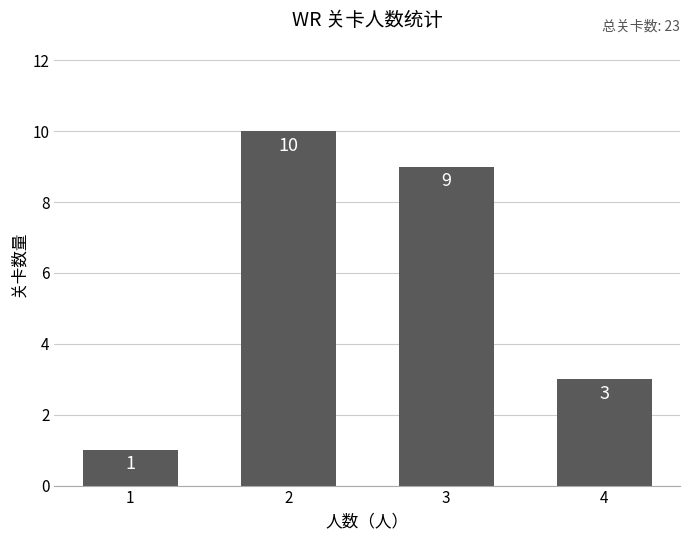

Reading right to left, what are all the values shown in this chart?

3	9	10	1